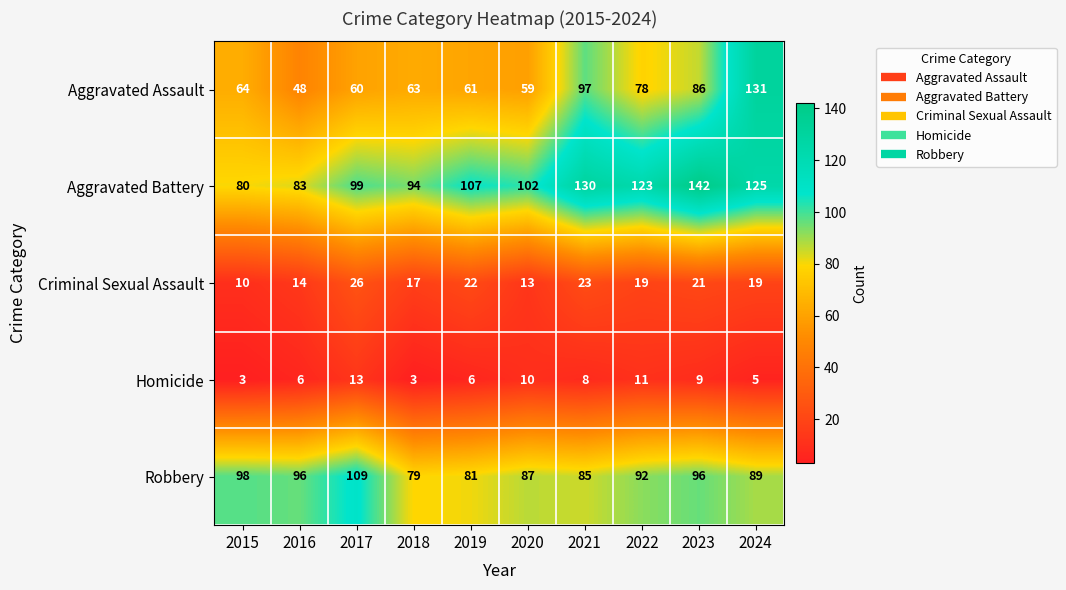

Which series has the largest range (max minus min)?

Aggravated Assault